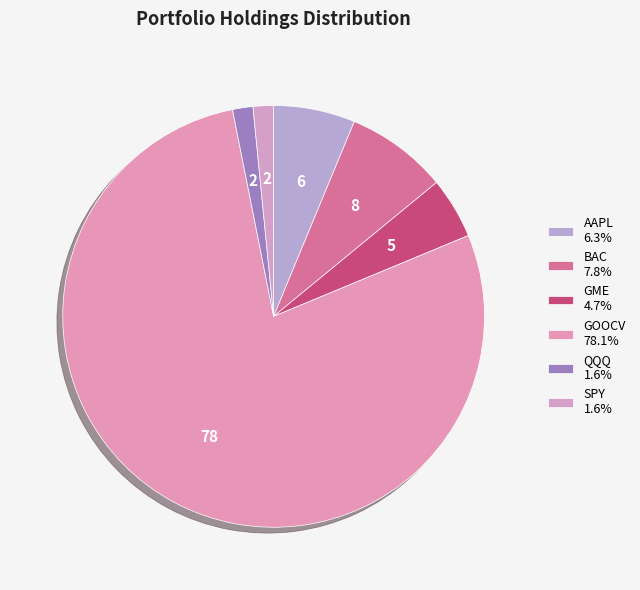

What is the change in value from GOOCV to QQQ?

-4900